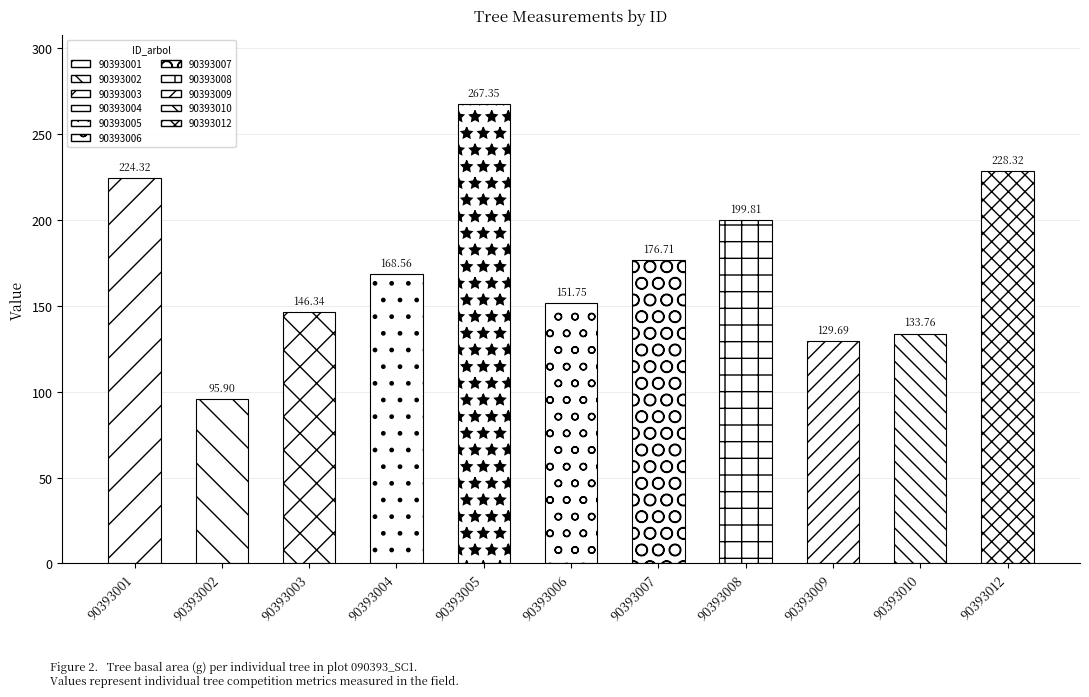

Count the number of categories in the chart.

11